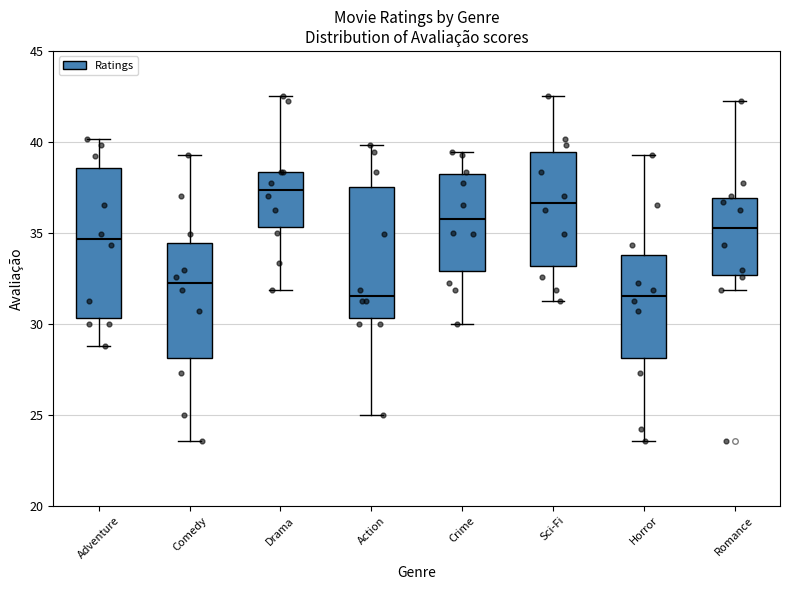

Reading left to right, transcribe this box plot: for each box, give where its median line is, the range the box spans, and where its two whiskers end, as read against the y-axis. The values are not printed on the chart, so give them approximately, as read against the axis.

Adventure: median 34.5, box 30.5 to 38.5, whiskers 29.0 to 40.0
Comedy: median 32.0, box 28.0 to 34.5, whiskers 23.5 to 39.5
Drama: median 37.5, box 35.5 to 38.5, whiskers 32.0 to 42.5
Action: median 31.5, box 30.5 to 37.5, whiskers 25.0 to 40.0
Crime: median 36.0, box 33.0 to 38.0, whiskers 30.0 to 39.5
Sci-Fi: median 36.5, box 33.0 to 39.5, whiskers 31.5 to 42.5
Horror: median 31.5, box 28.0 to 34.0, whiskers 23.5 to 39.5
Romance: median 35.5, box 32.5 to 37.0, whiskers 32.0 to 42.5